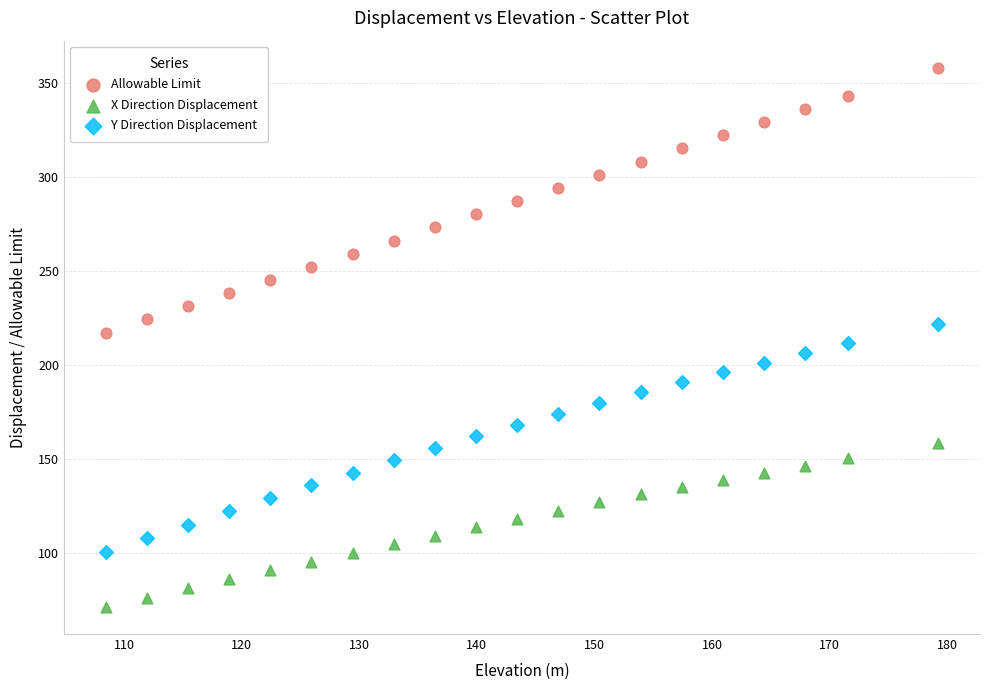

Which series contains the highest Y value?

Allowable Limit